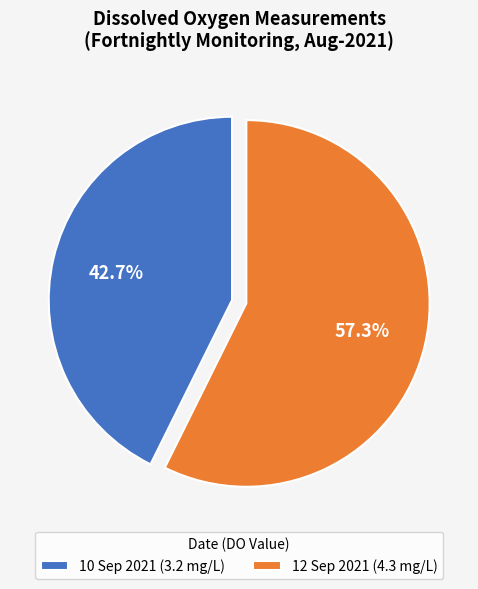

Do 10 Sep 2021 and 12 Sep 2021 together represent more than half of the pie?

Yes